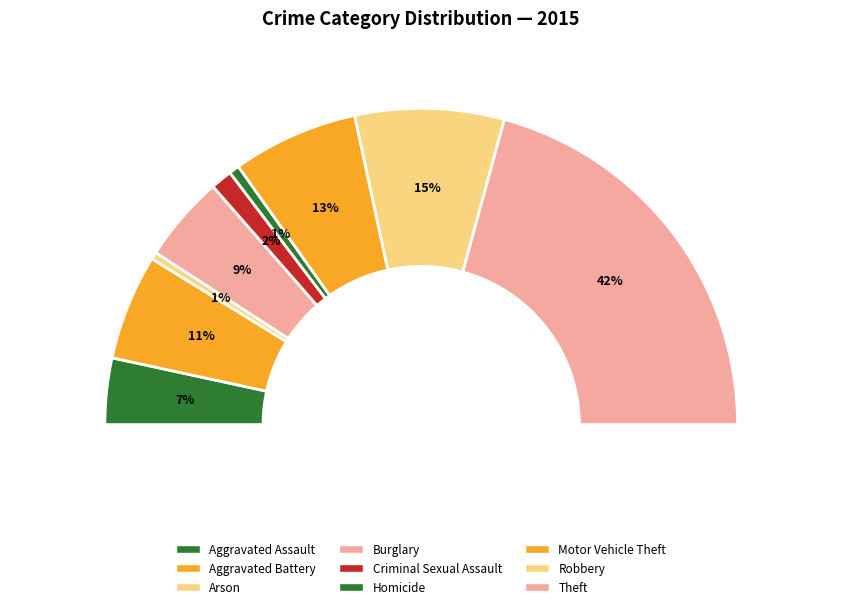

Which slice is the smallest?

Arson